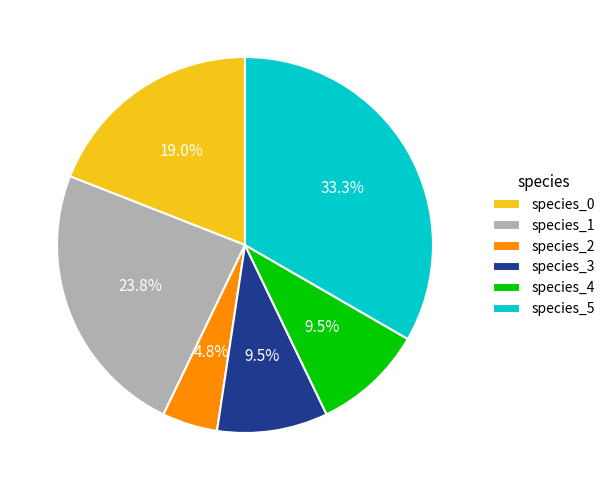

Combined, what portion of the pie is species_2 and species_3?

14.3%